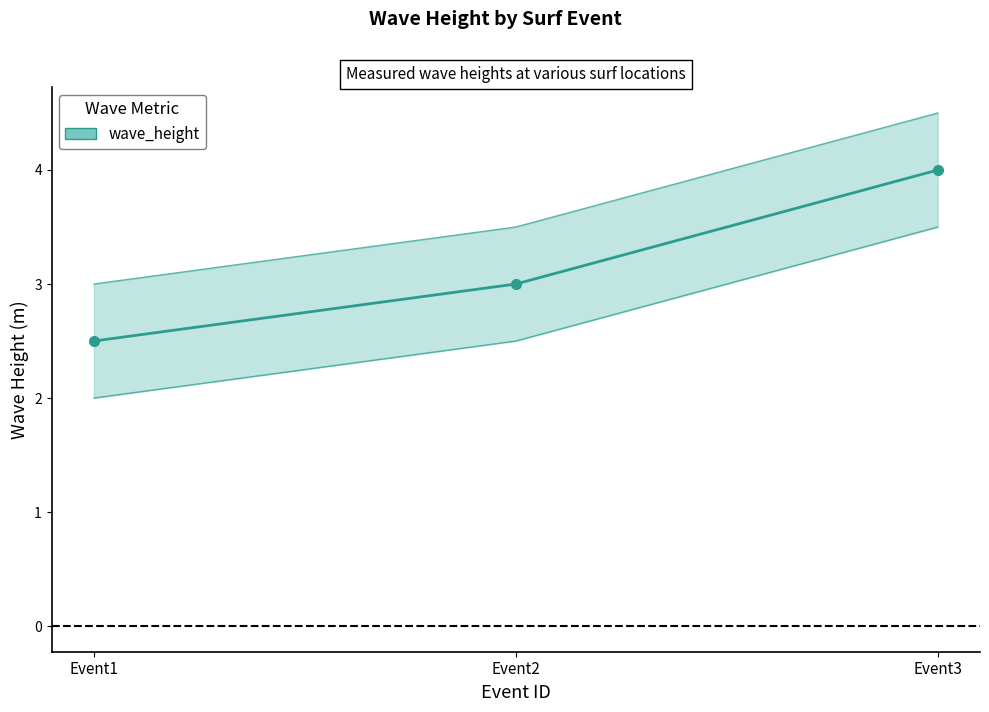

What is the sum of all values?

9.5